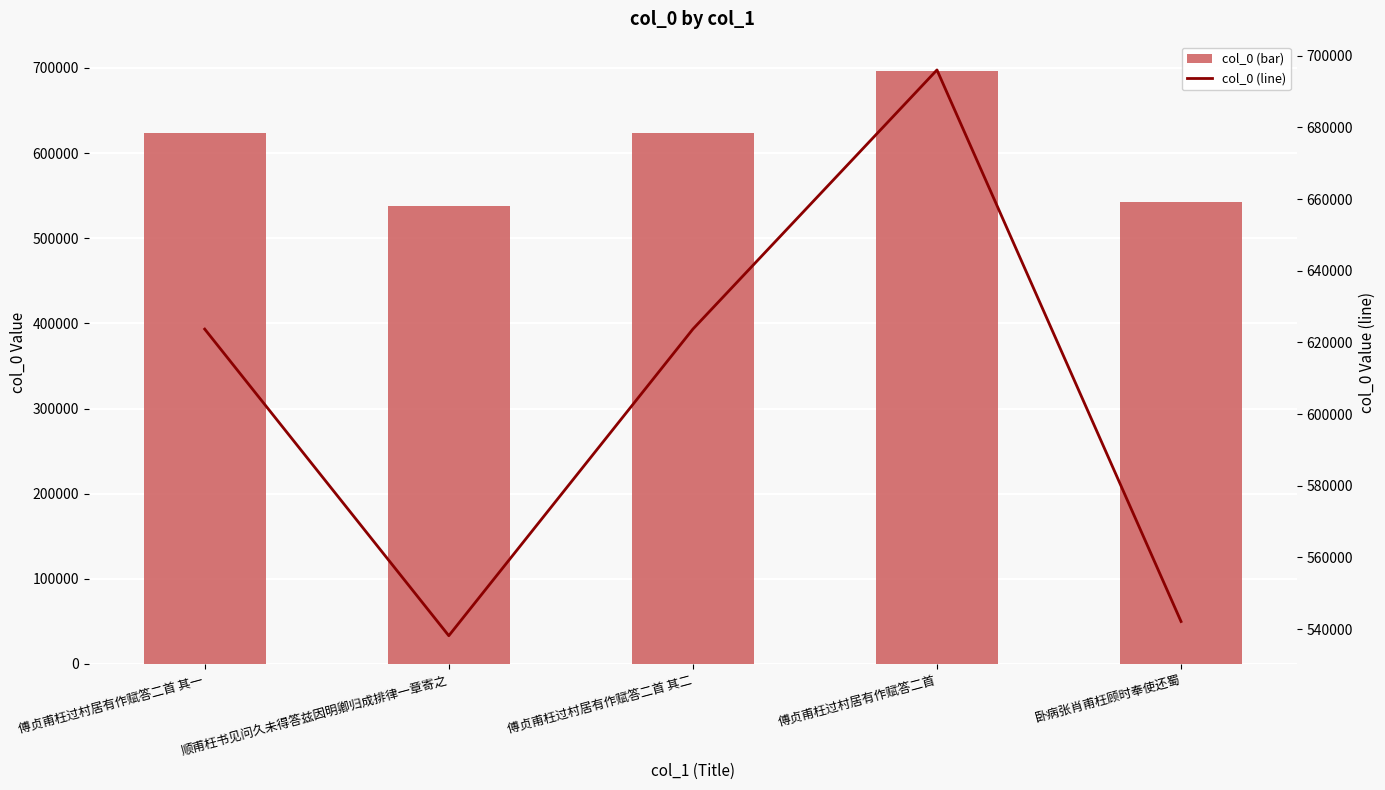

List the series in order of their peak value, lowest first.

col_0 (bar), col_0 (line)